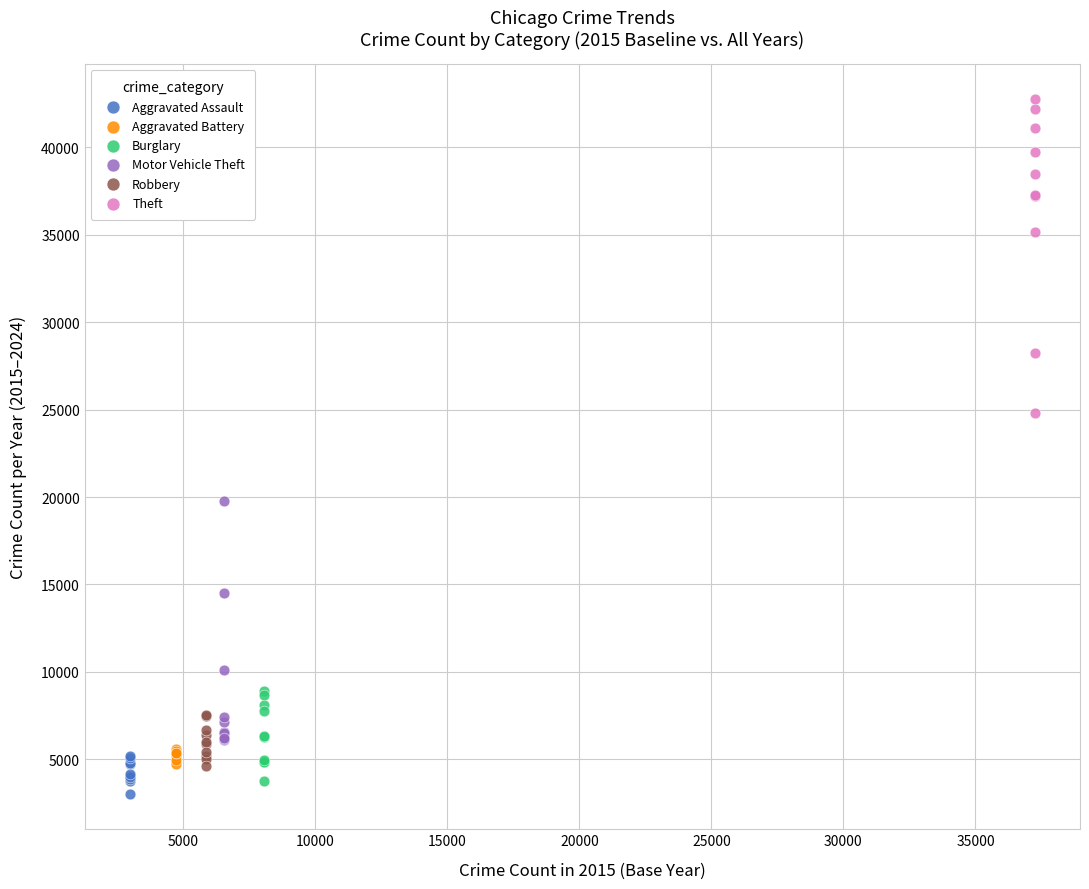

Which series reaches the maximum Y coordinate?

Theft